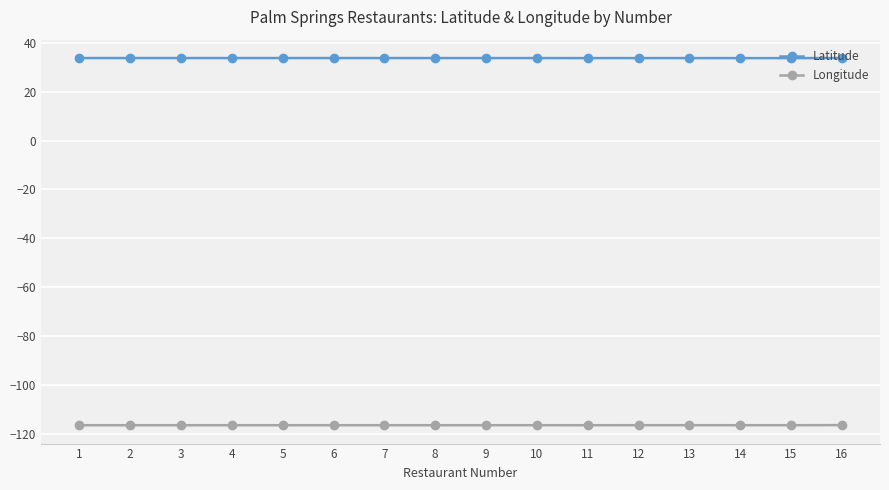

Rank the series at 15 from lowest to highest value.

Longitude, Latitude